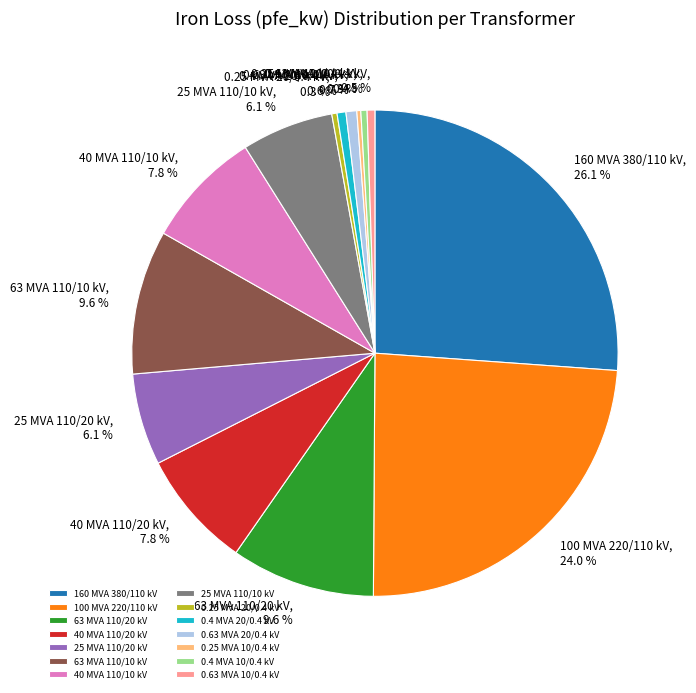

Is there any slice that represents more than half of the pie?

No